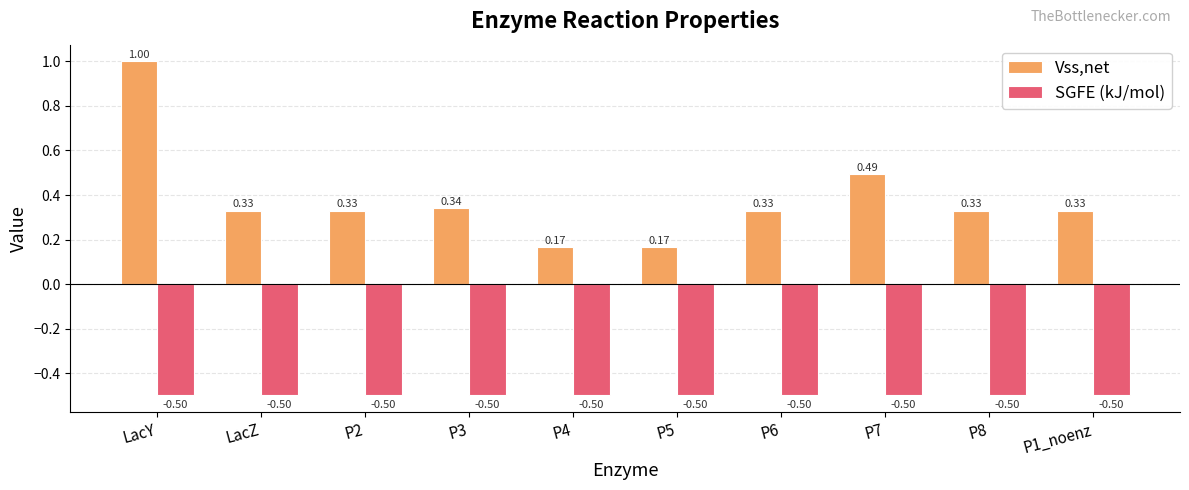

What is the value of the SGFE (kJ/mol) bar at the 6th from the left?

-0.5